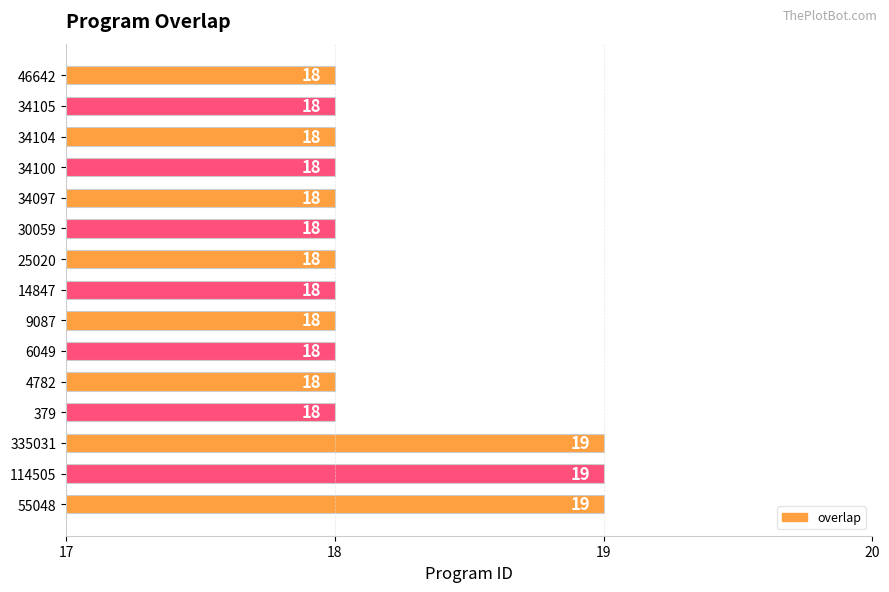

What is the difference between the maximum and minimum values?

1